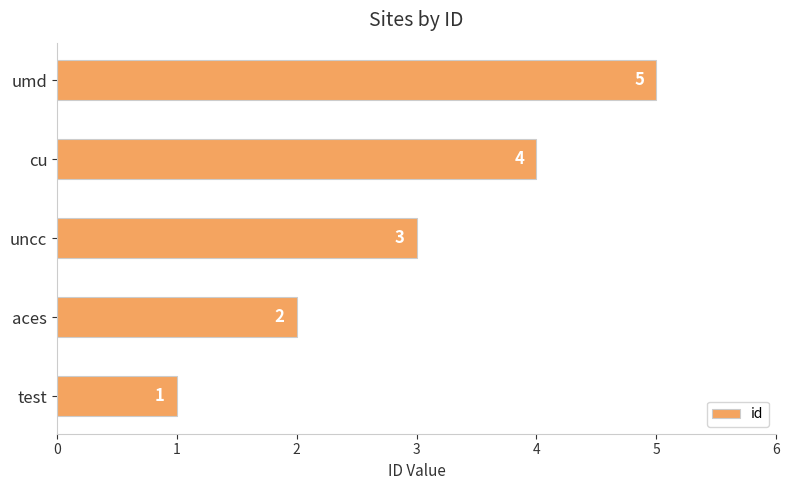

What is the greatest value displayed?

5